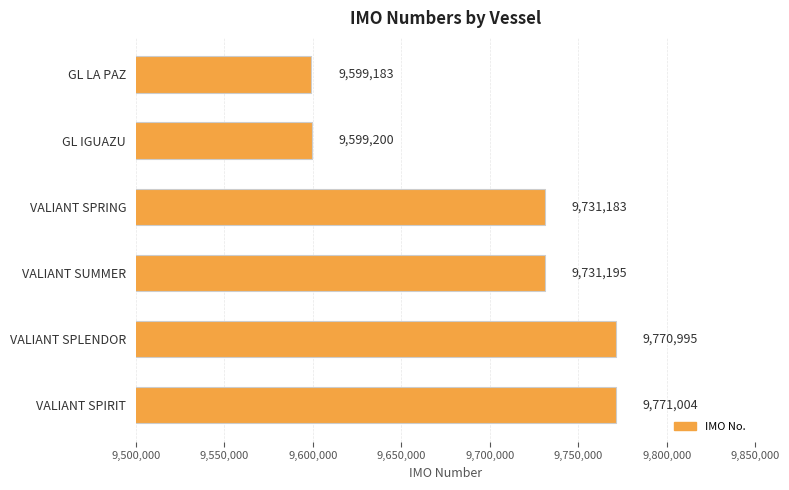

What is the difference between the maximum and second lowest values?

171804